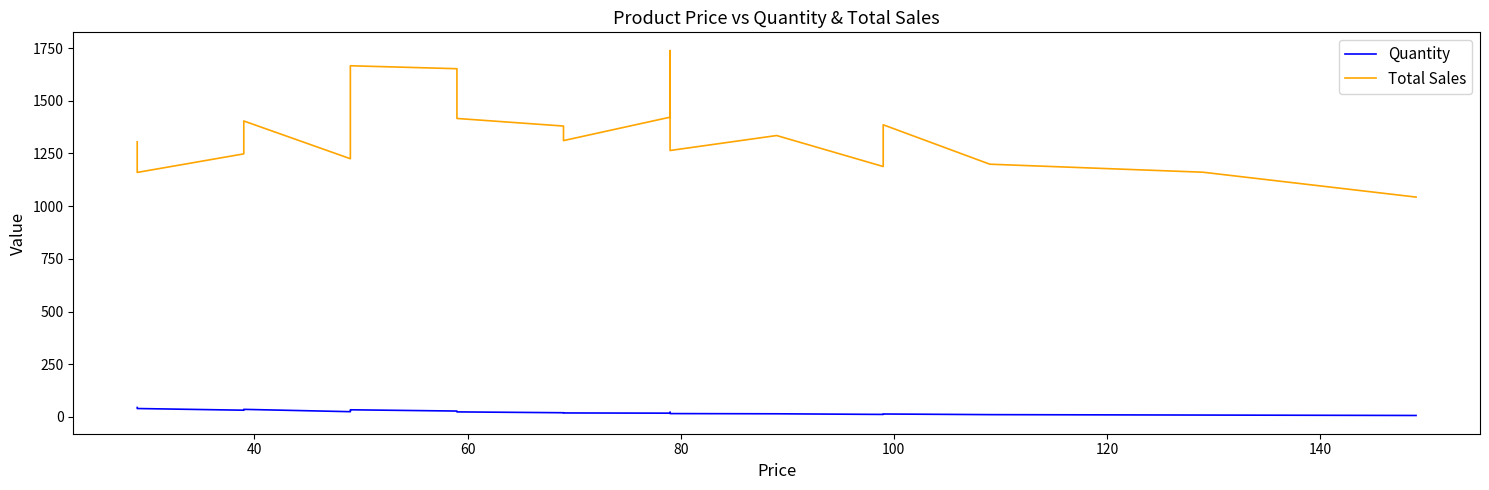

What is the greatest value displayed?

1738